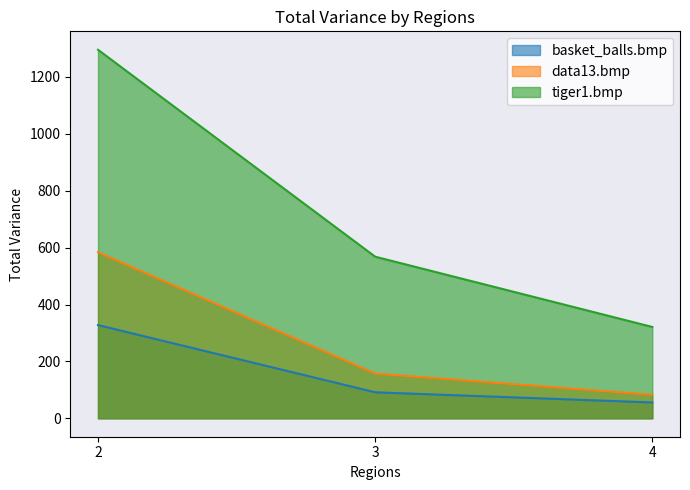

Between 2 and 4, which series saw the biggest shift?

tiger1.bmp